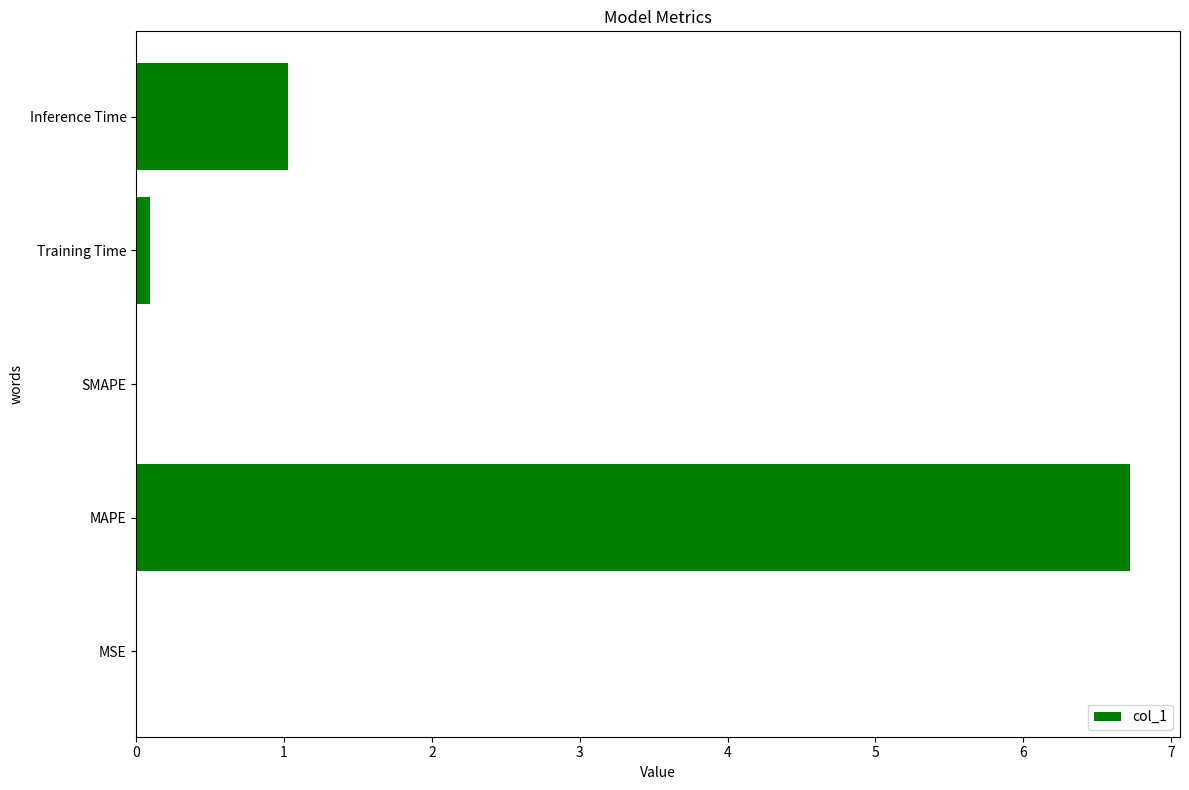

Is it true that the value at Inference Time is 0.5?

False